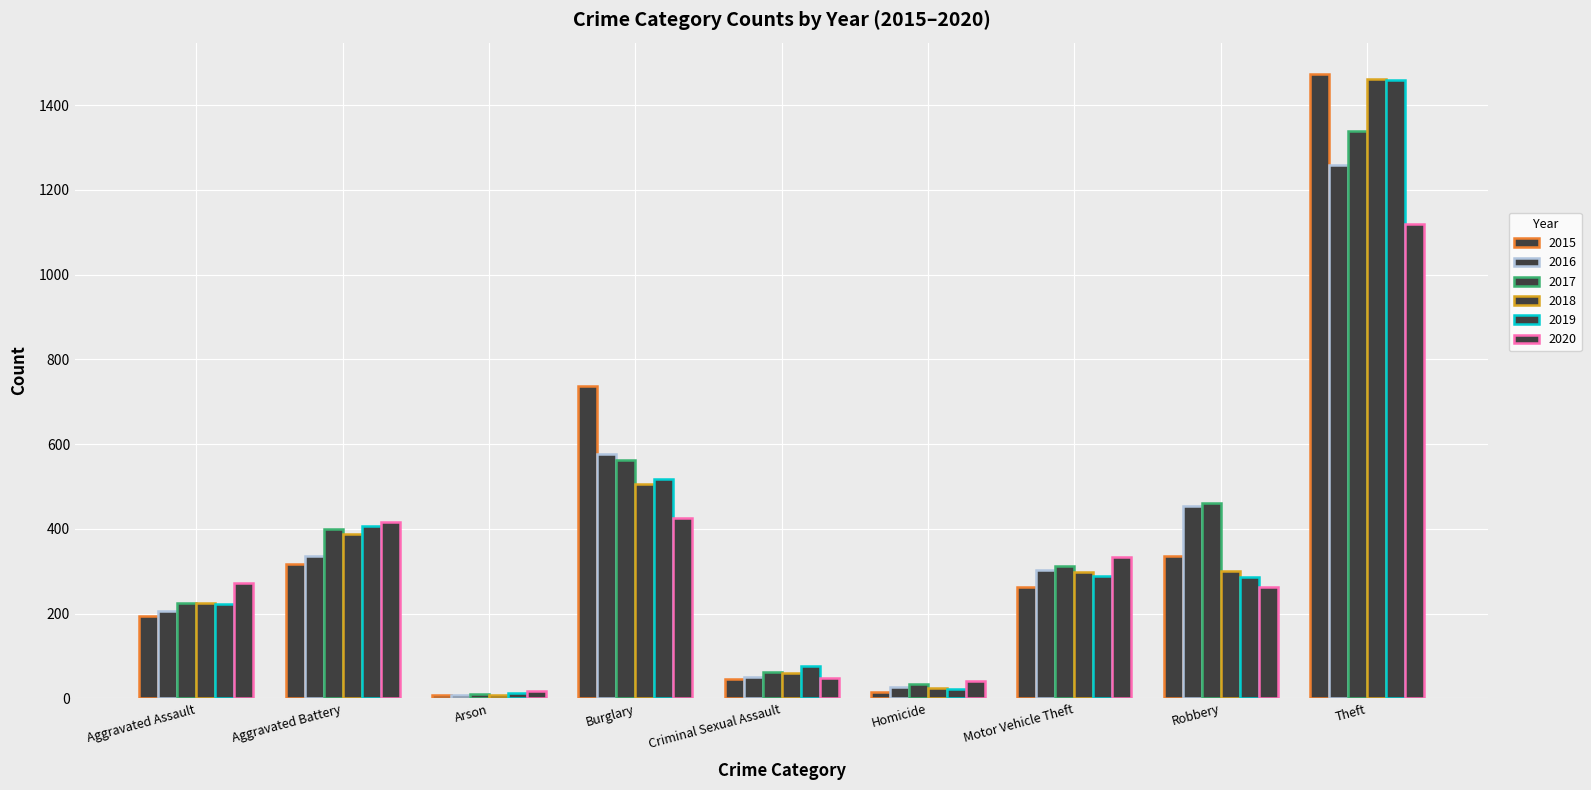

Does the chart contain stacked bars?

No